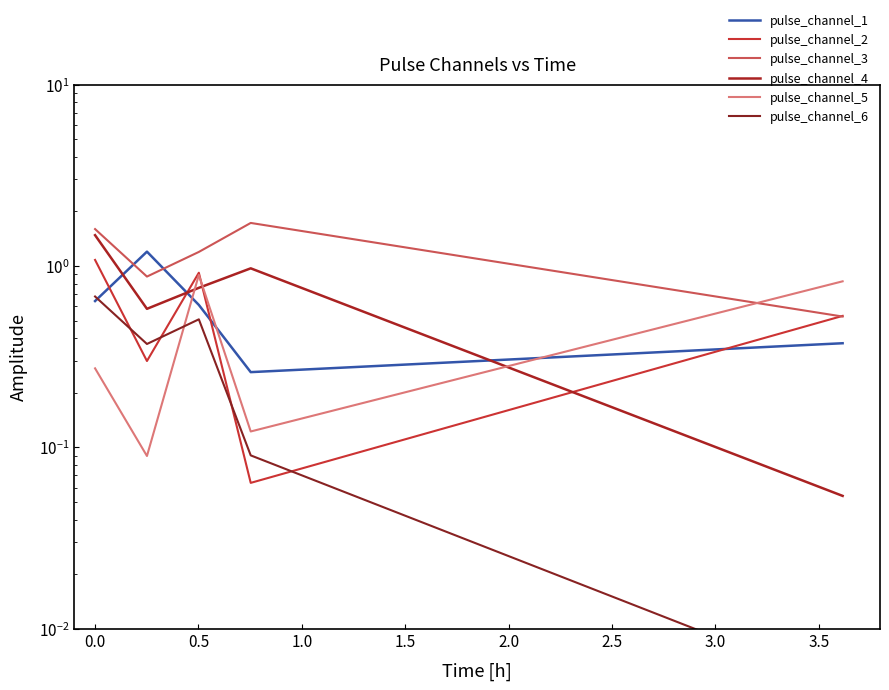

True or false: pulse_channel_2 has a value of 0.1 at 1.0.

True